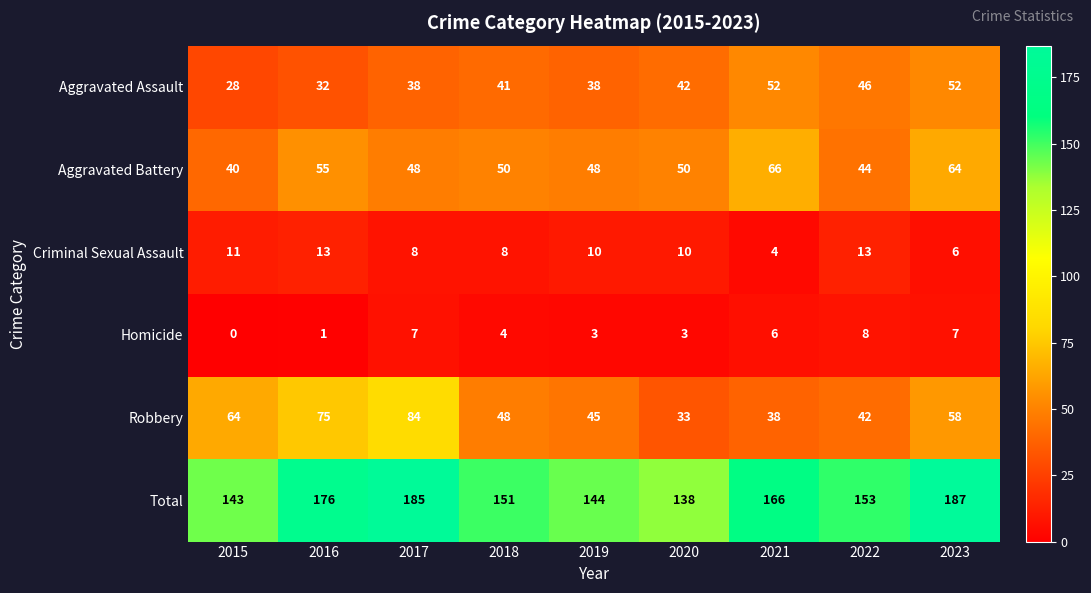

What is the sum of all Aggravated Battery values?

465